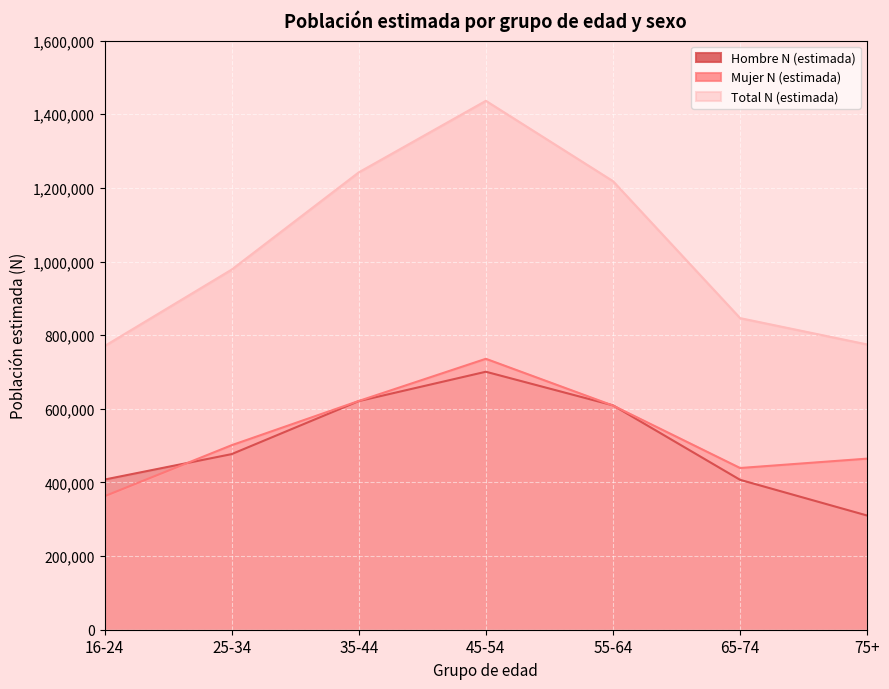

What is the minimum value shown in the chart?

310069